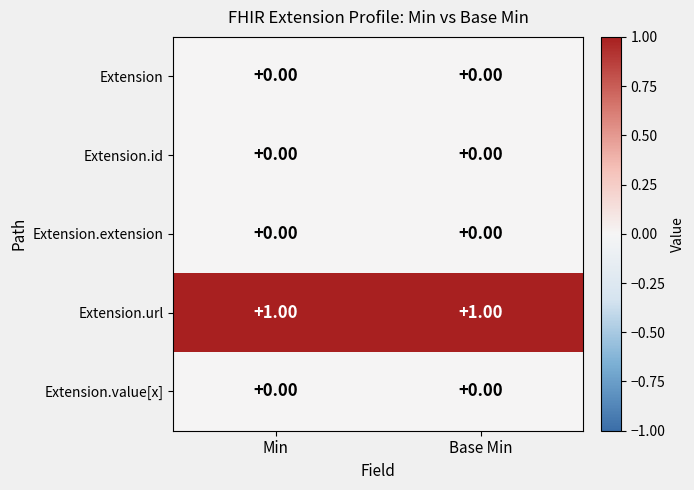

Is the value of Extension.url at Base Min greater than the value of Extension.id at Base Min?

Yes